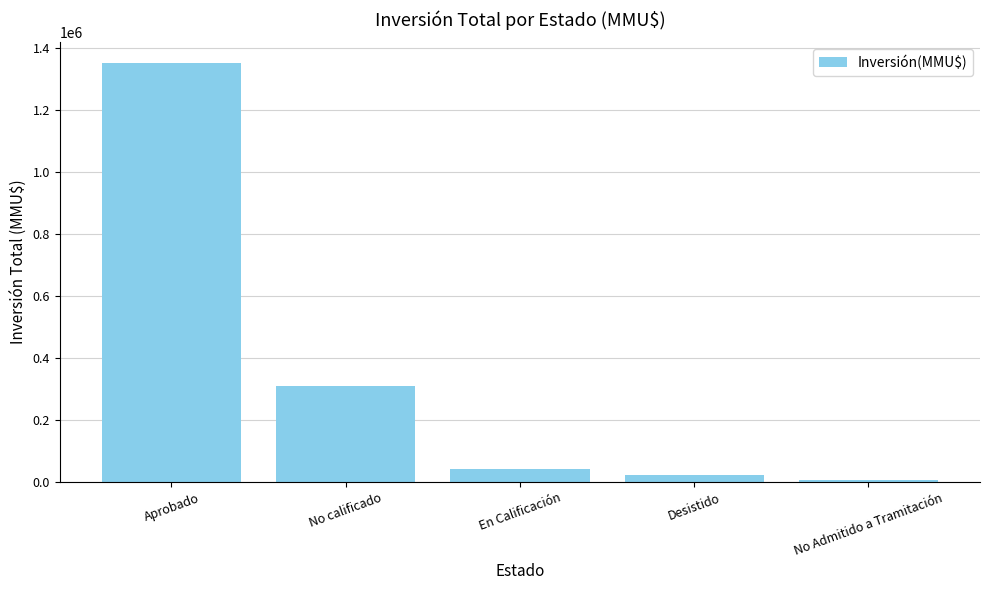

List the labels in order of value, largest first.

Aprobado, No calificado, En Calificación, Desistido, No Admitido a Tramitación